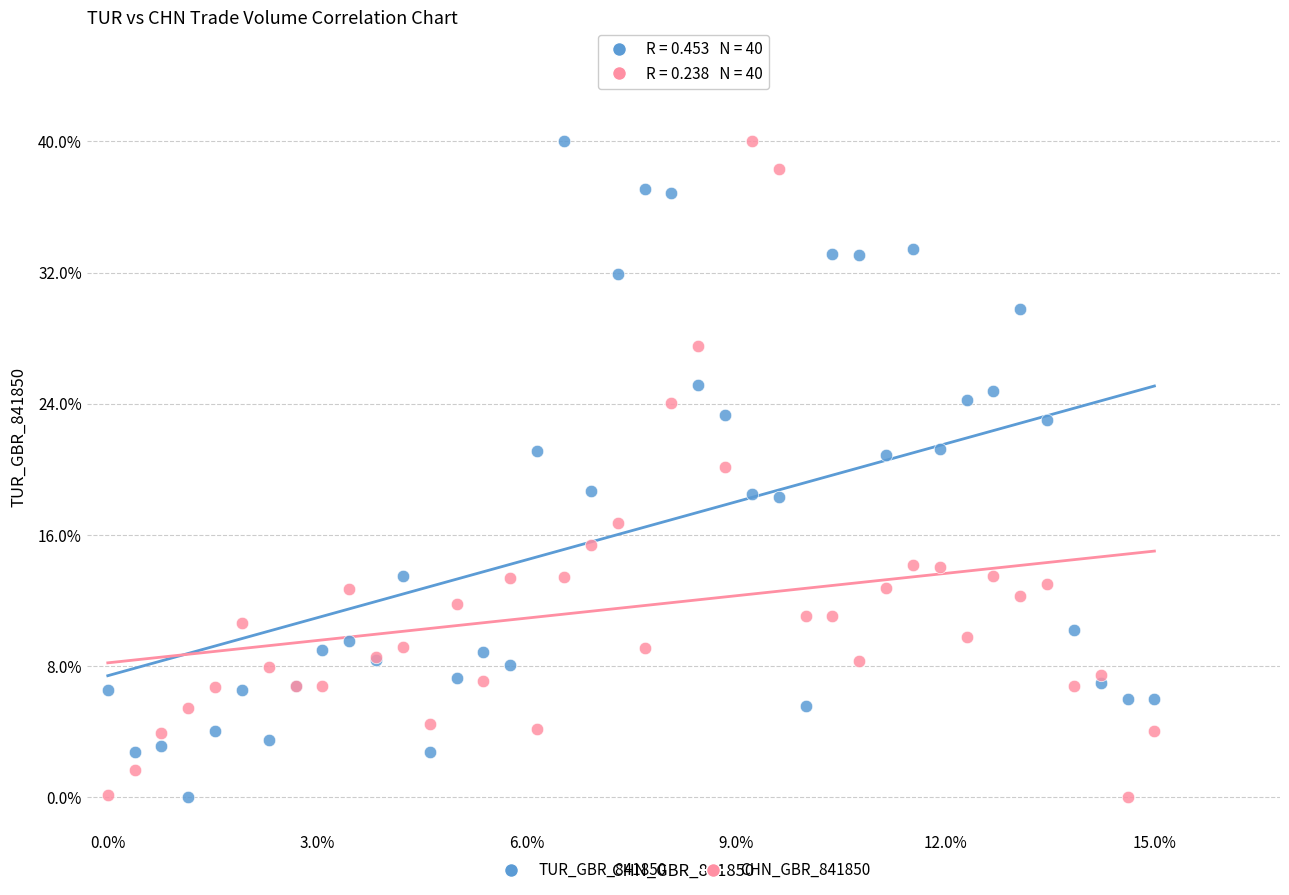

What are all the series names shown in the legend?

TUR_GBR_841850, CHN_GBR_841850